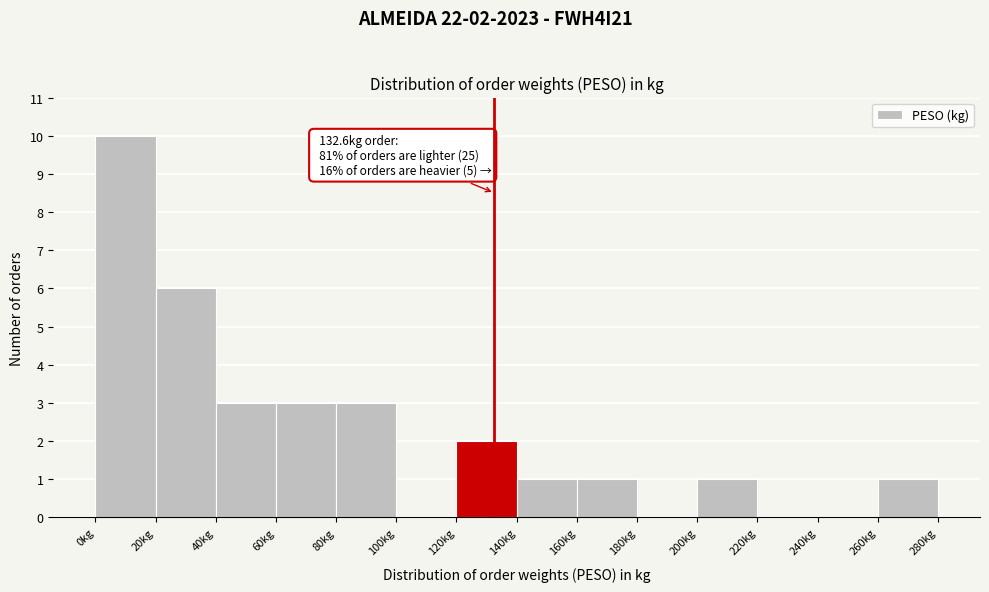

Which range on the x-axis has the tallest bar?

0 to 20